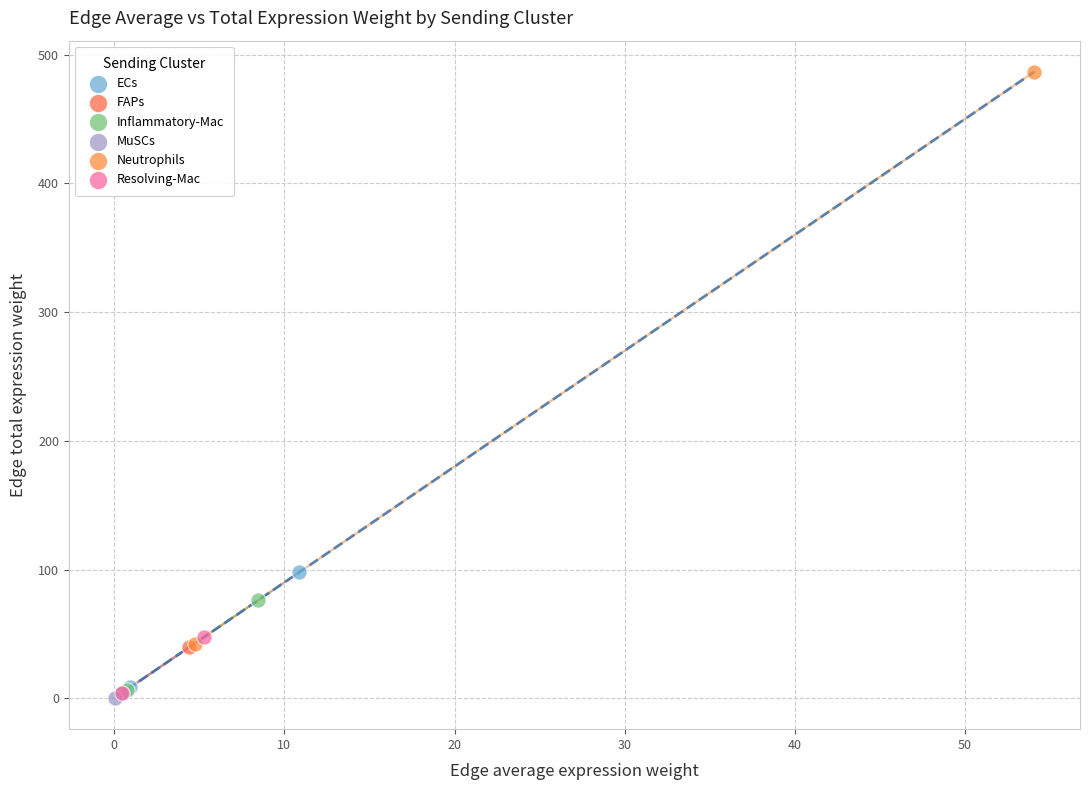

What are all the series names shown in the legend?

ECs, FAPs, Inflammatory-Mac, MuSCs, Neutrophils, Resolving-Mac